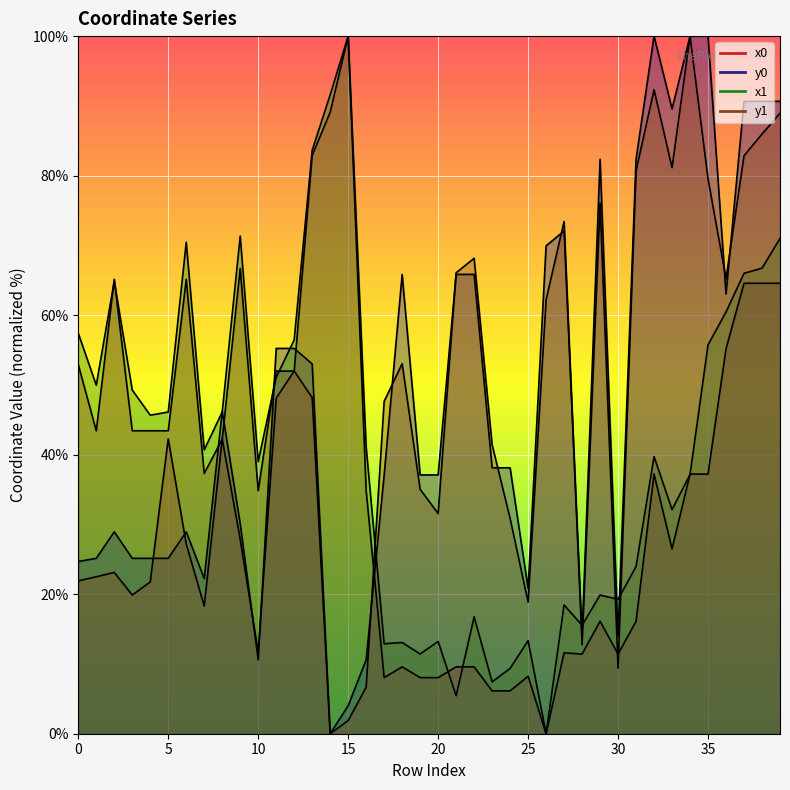

Between which two adjacent categories do y0 and x1 first intersect?

7 and 8